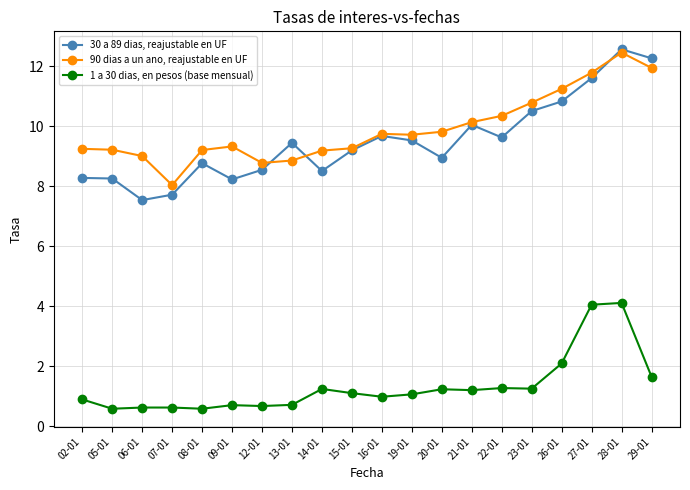

What is the value of the 1 a 30 dias, en pesos (base mensual) point at the 6th from the left?

0.7